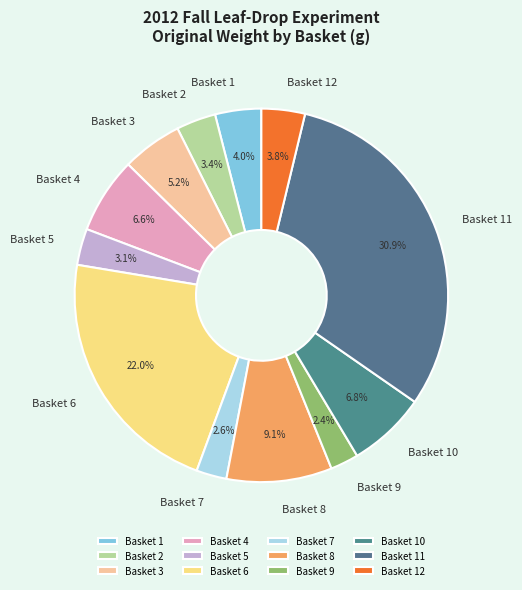

What percentage is the Basket 7 slice, to the nearest percent?

3%